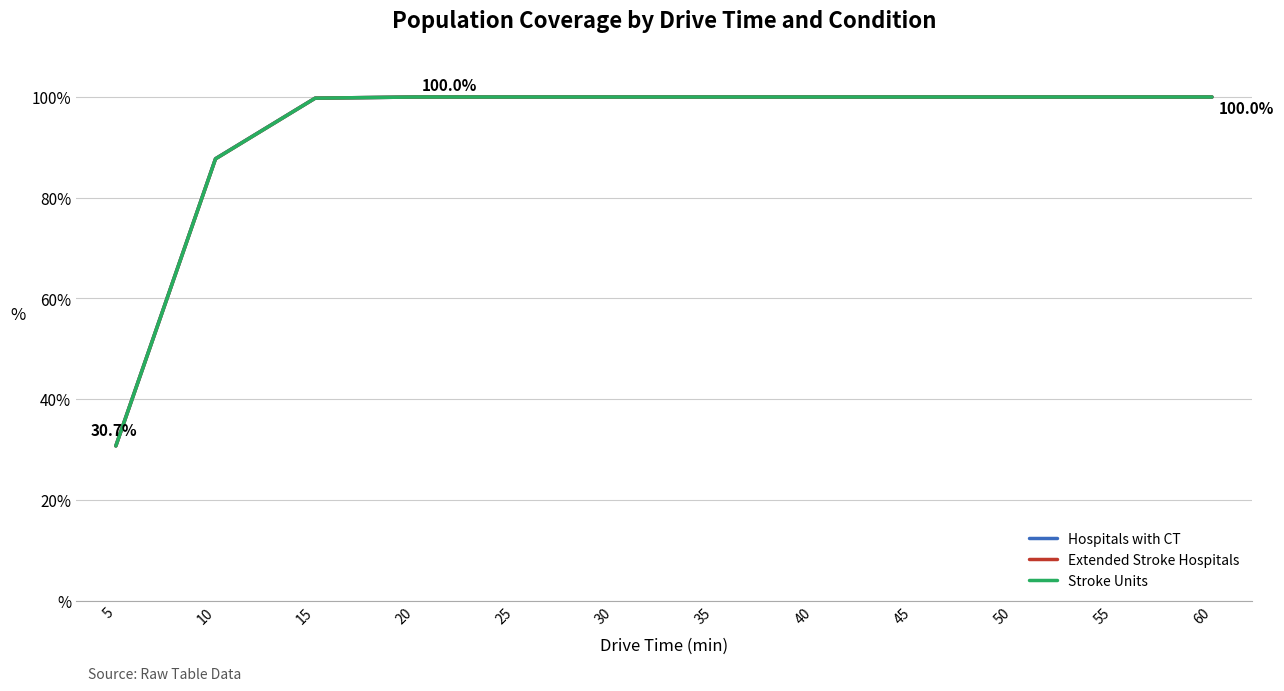

Is this an area chart (filled region under the line)?

No